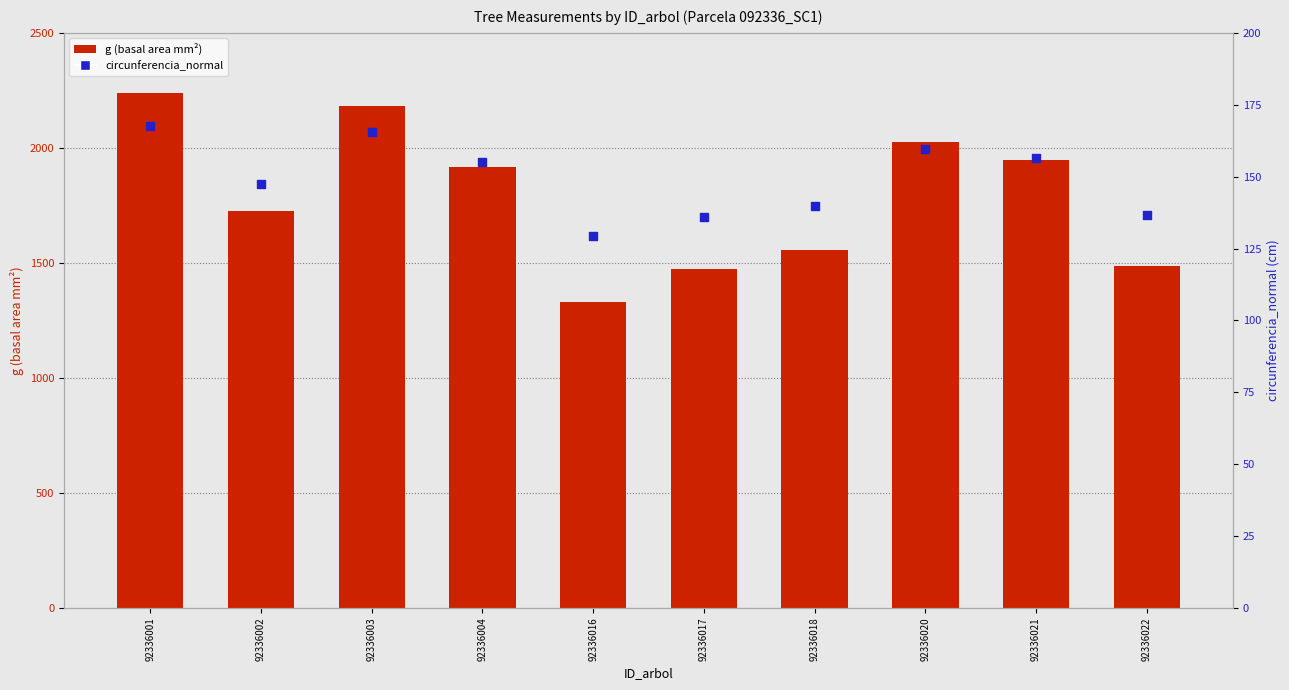

At how many categories does at least one series exceed 561?

10